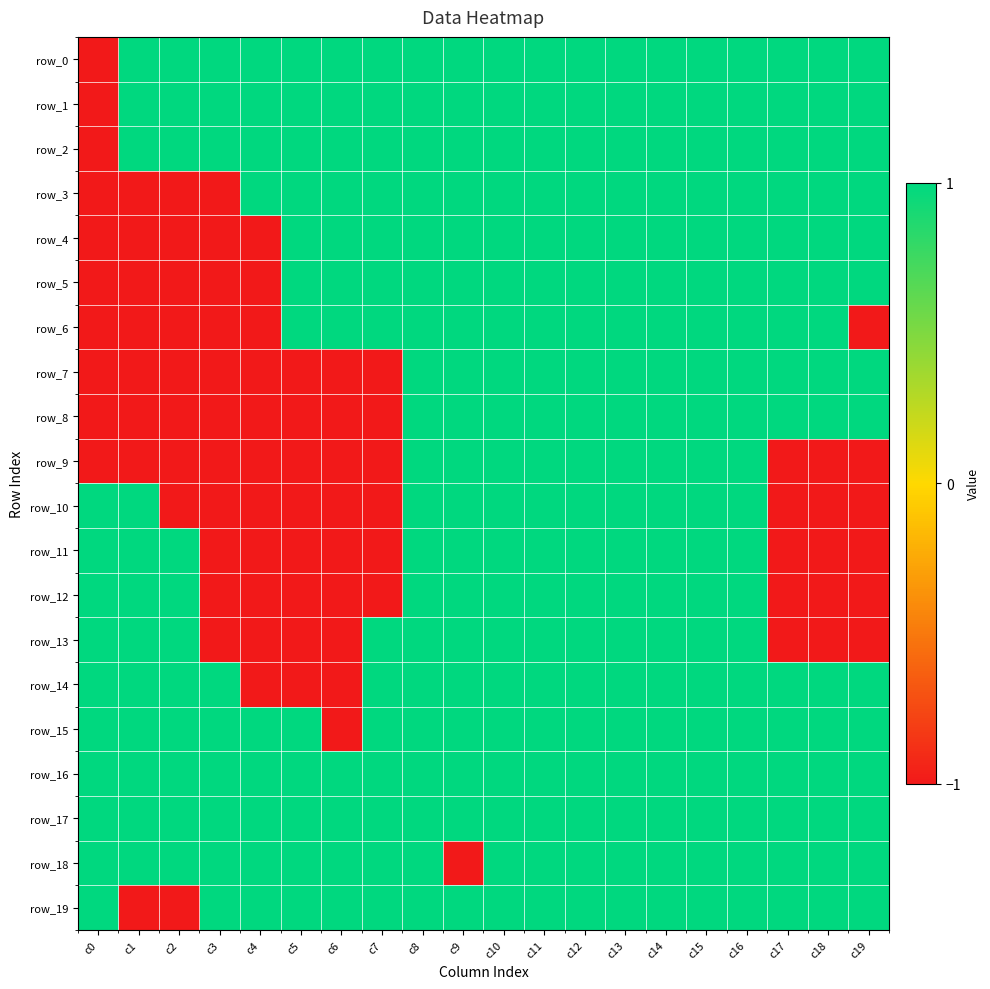

How many row_13 values are between -1 and 1?

20